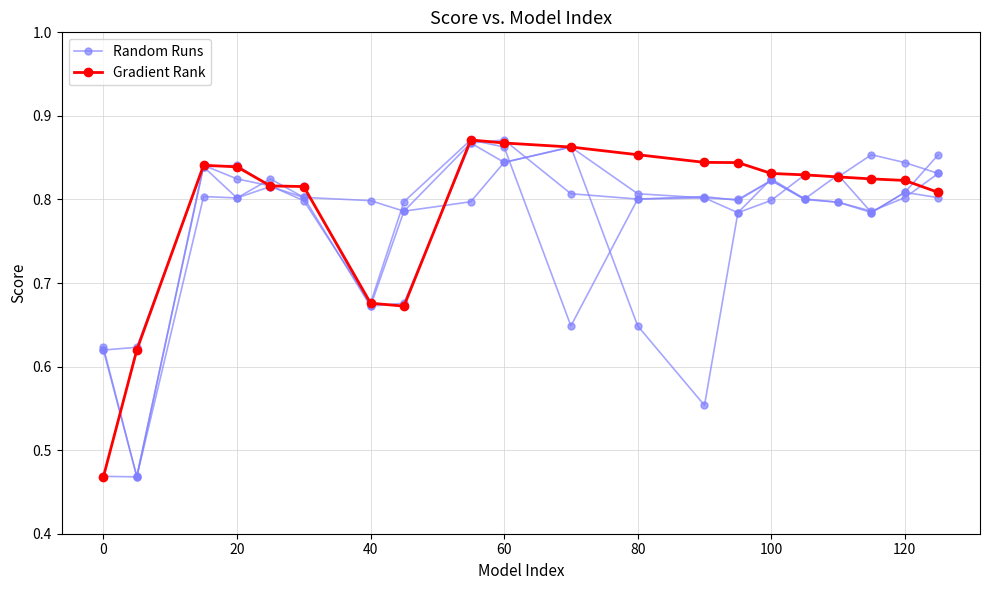

How many times do Random Runs and Gradient Rank cross each other?

9